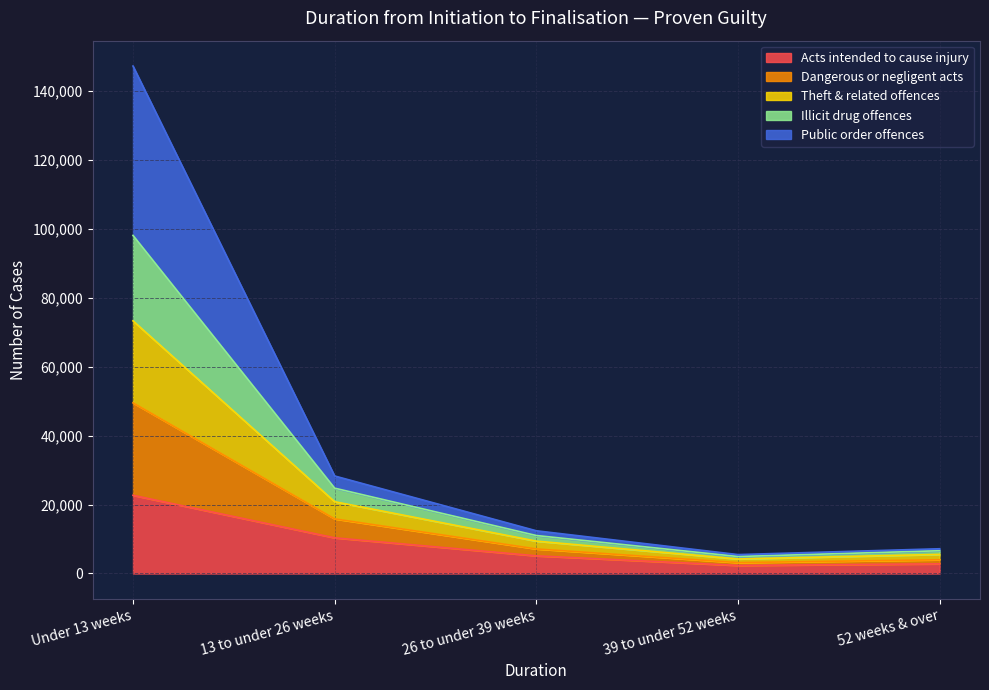

What is the highest value of the Acts intended to cause injury series?

22700